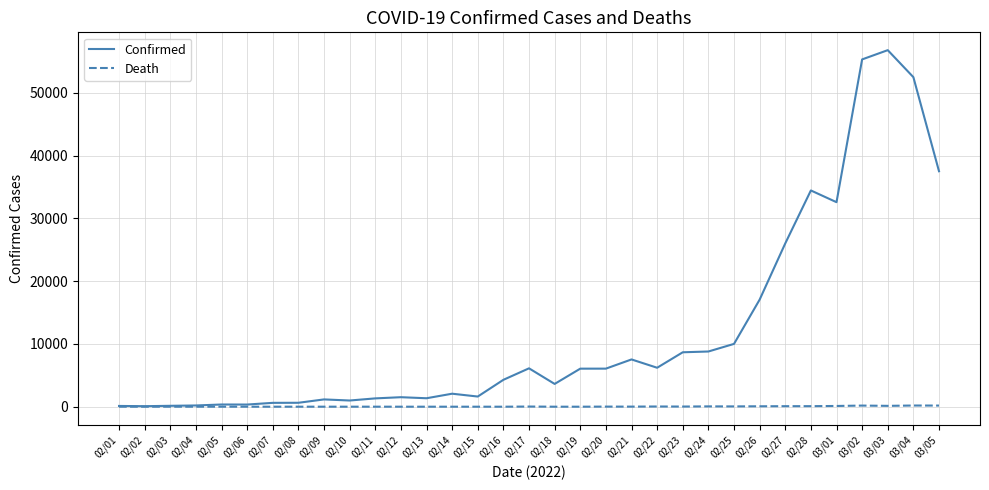

Where is Confirmed nearest to the value 28454?

02/27